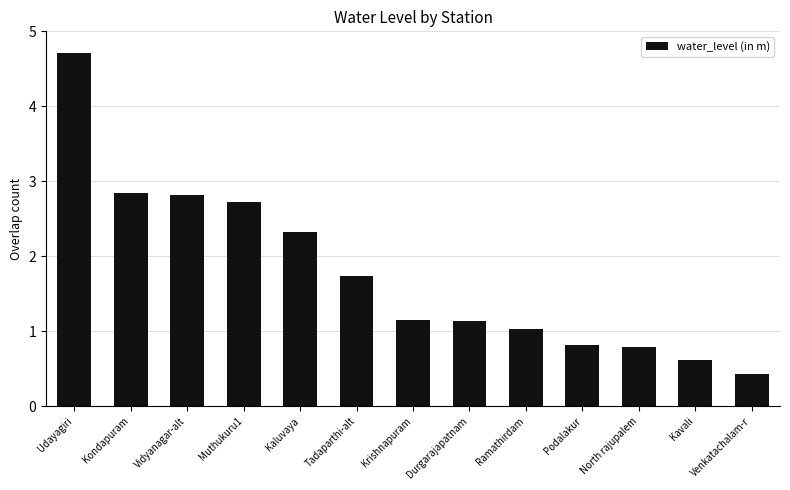

At which category does the chart reach its minimum across all series?

Venkatachalam-r